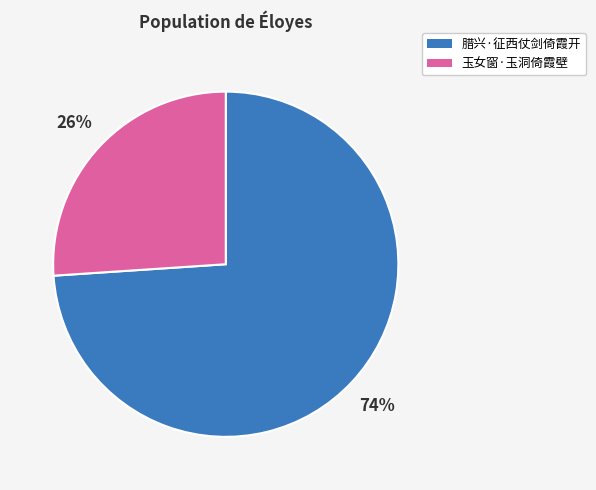

Is it true that 玉女窗·玉洞倚霞壁 is 26% of the pie?

True